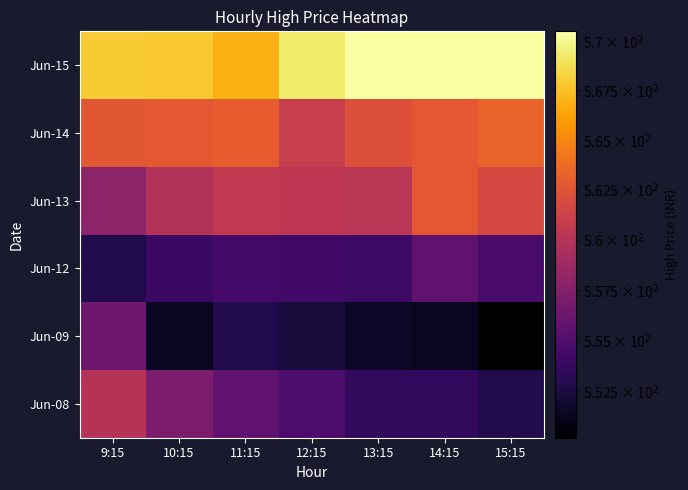

Which series has the largest total across all categories?

Jun-15